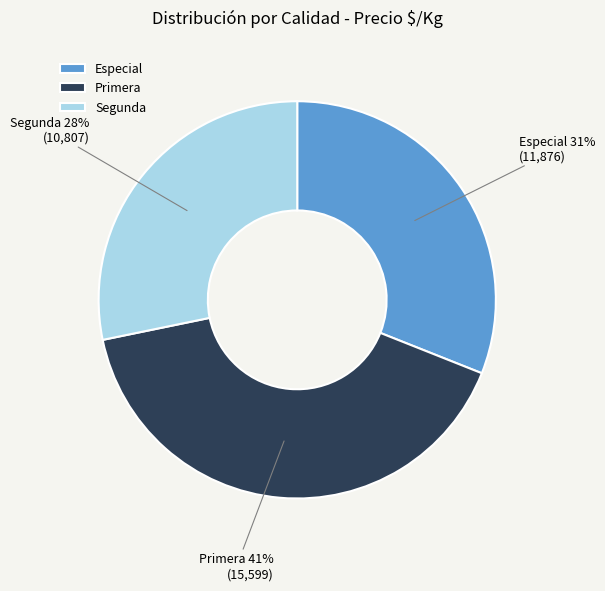

To the nearest percent, what is the average slice percentage?

33%